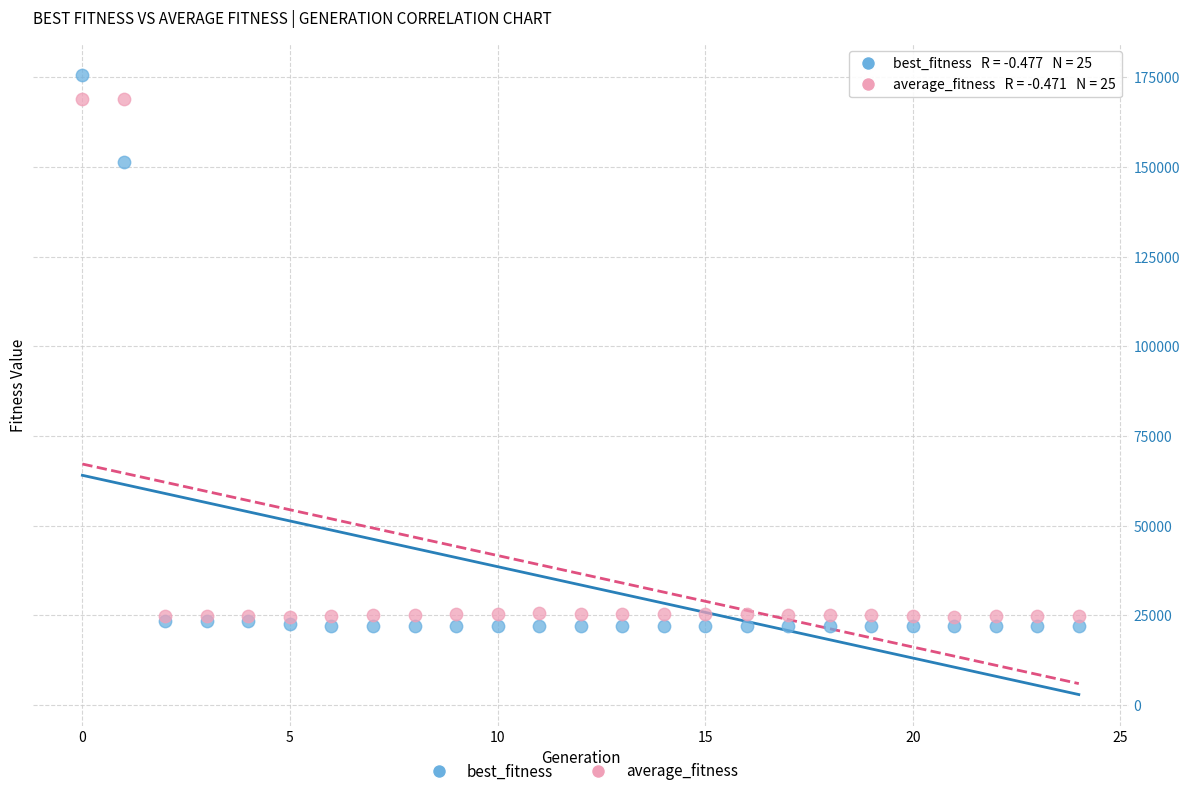

Which series has the widest spread of Y values?

best_fitness